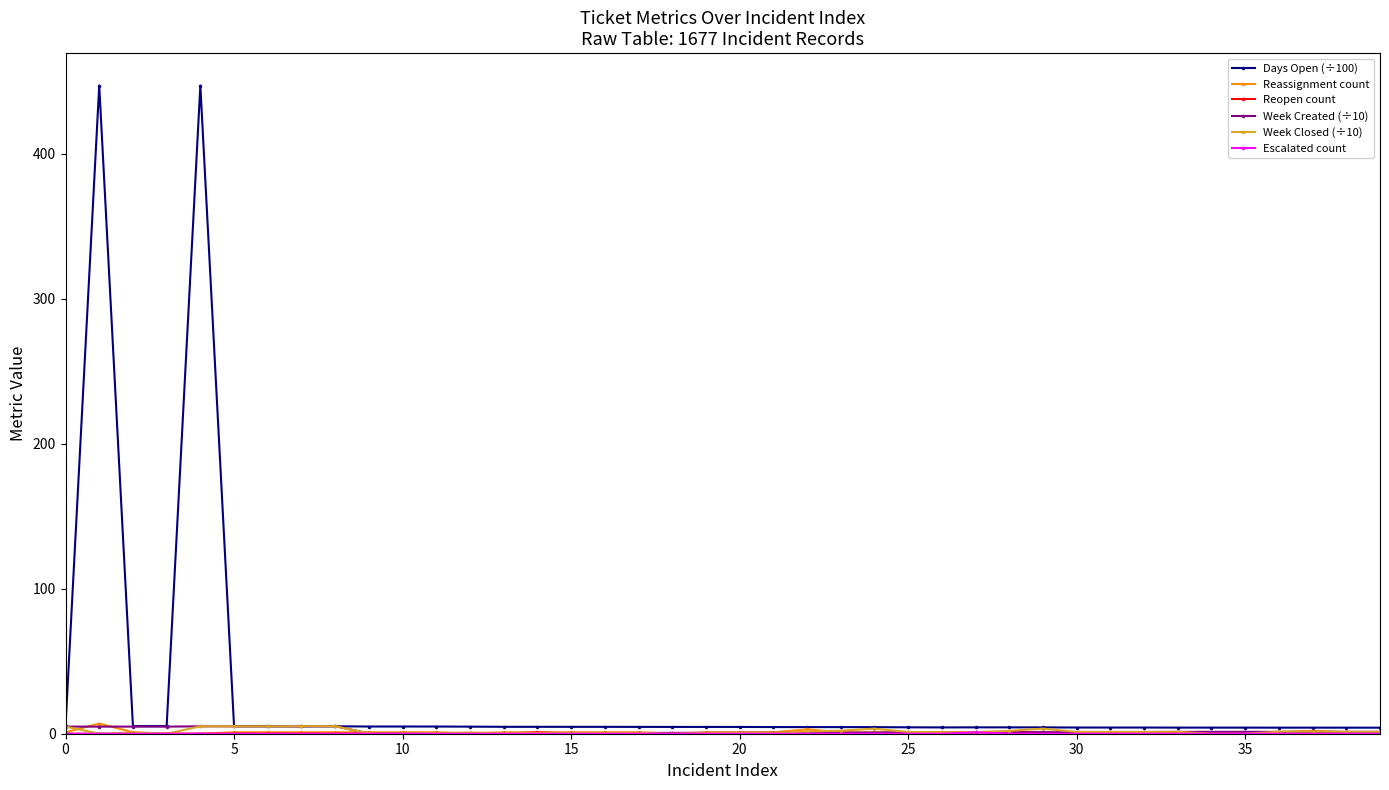

Which series has the largest total across all categories?

Days Open (÷100)